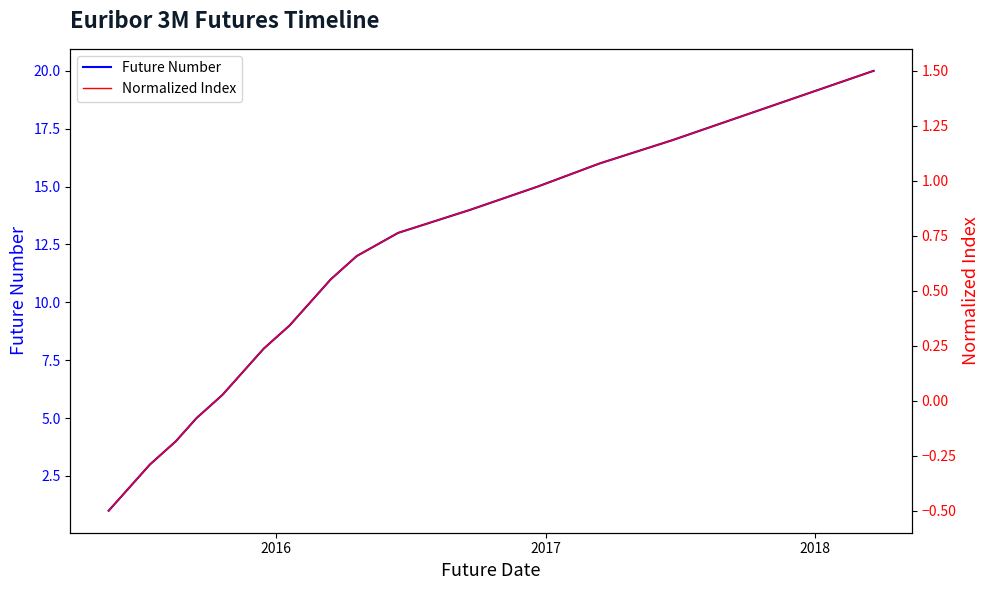

True or false: Future Number and Normalized Index intersect in this chart.

False